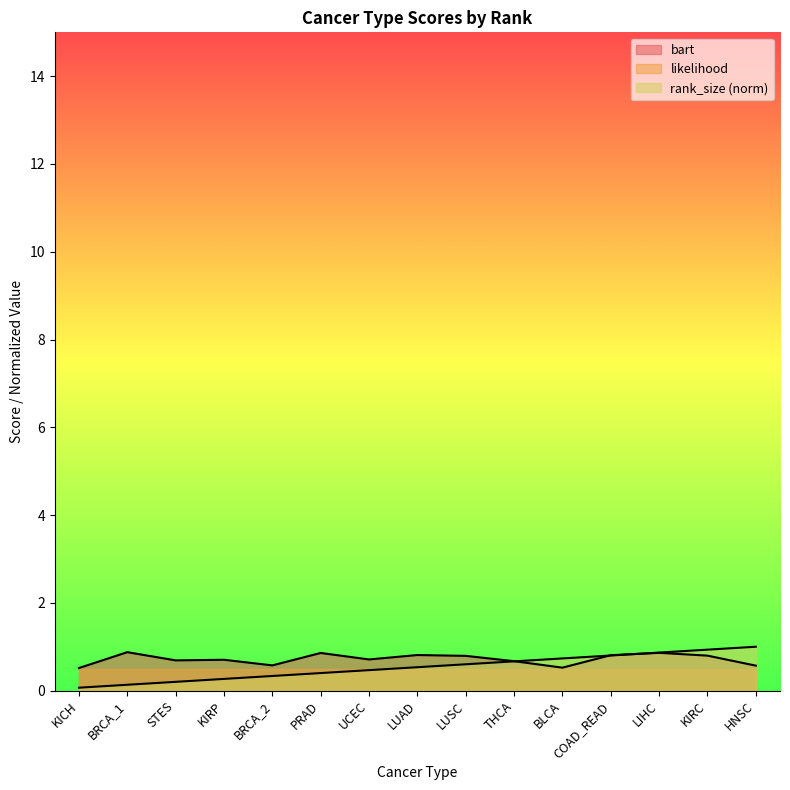

What is the label of the 7th point from the left?

UCEC